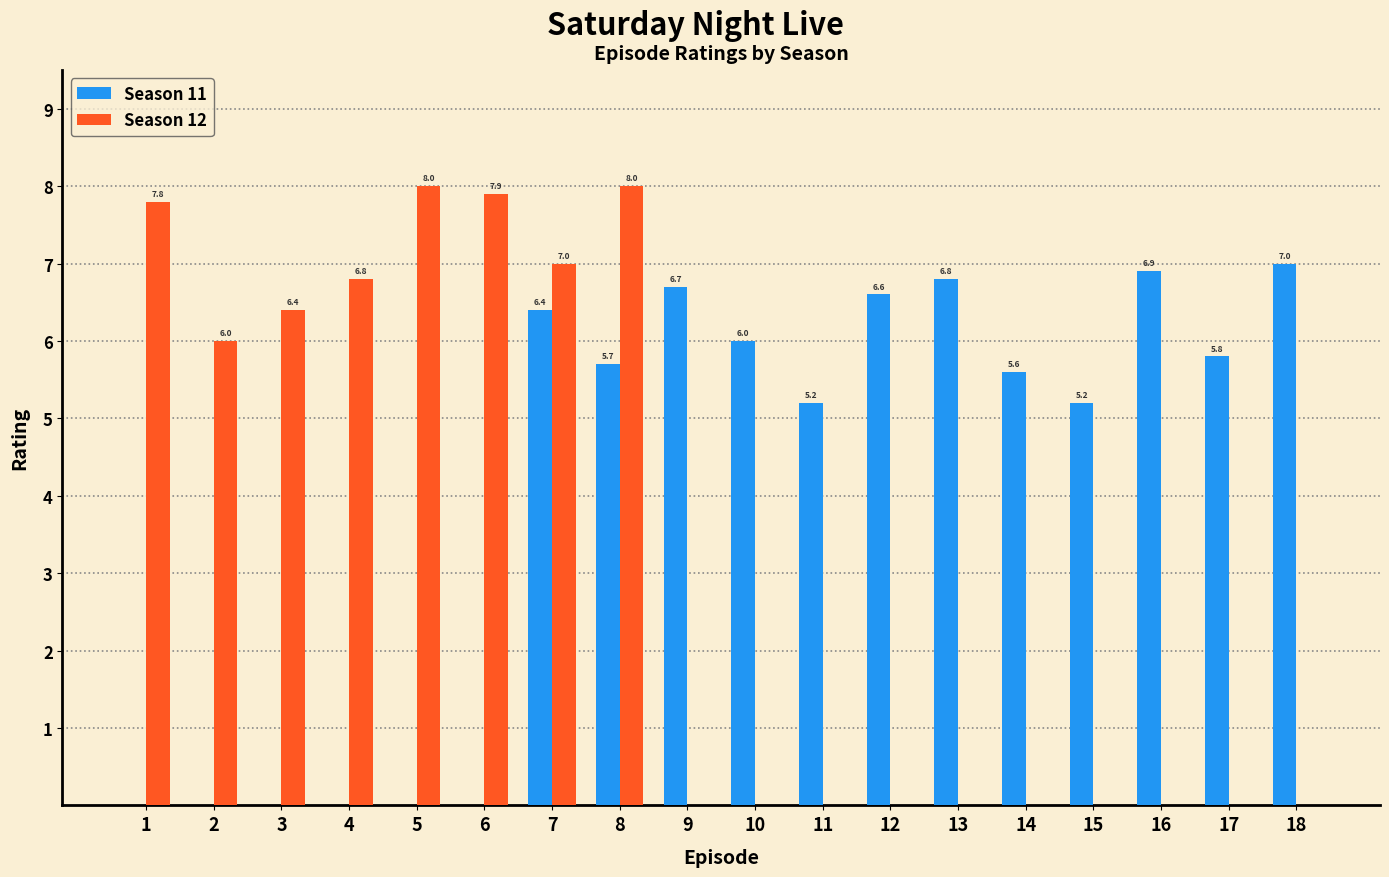

What is the sum of the Season 12 values at 14 and 7?

7.0